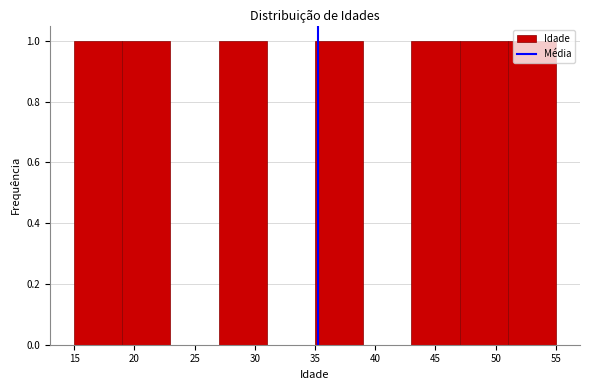

How tall is the bar that spans 51 to 55 on the x-axis? The values are not printed on the chart, so give them approximately, as read against the axis.

1